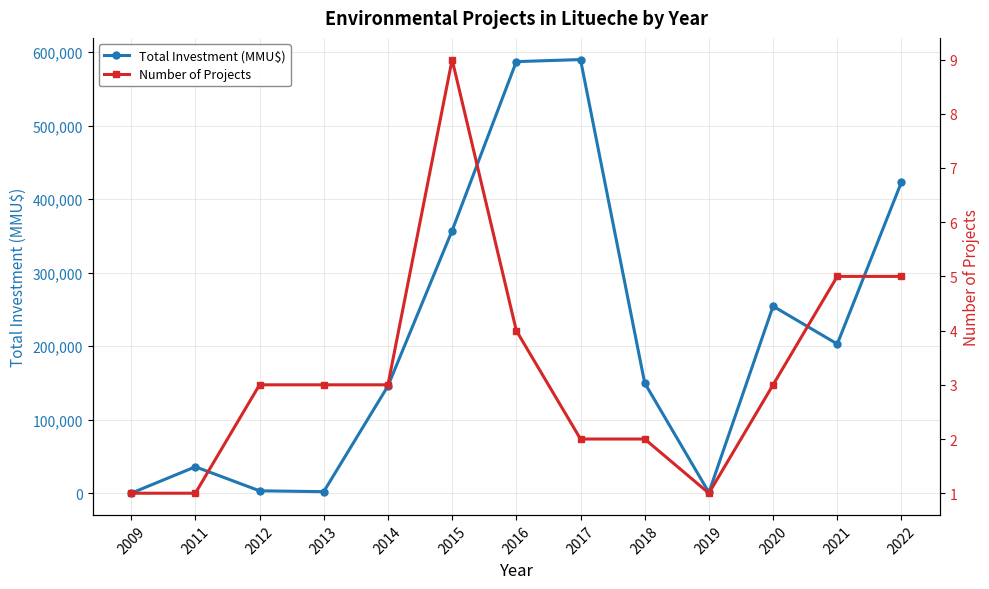

True or false: Total Investment (MMU$) and Number of Projects cross at least once.

False